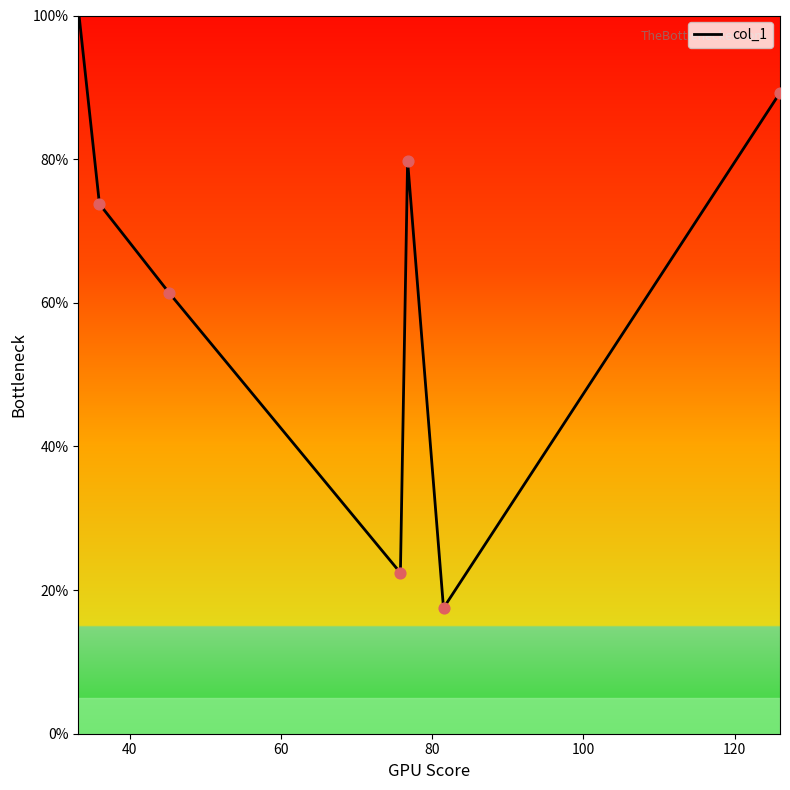

What is the smallest value displayed?

17.5